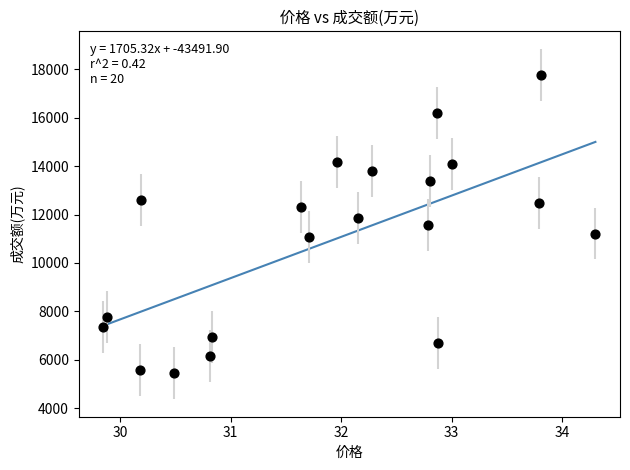

What is the range of Y values (max minus min)?

12326